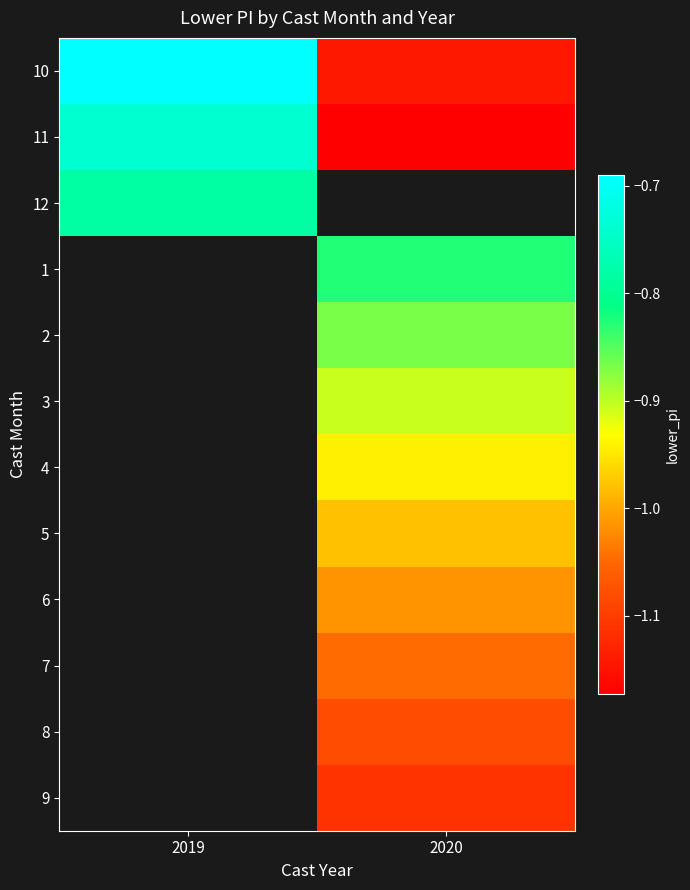

At which category does the chart reach its peak across all series?

2019